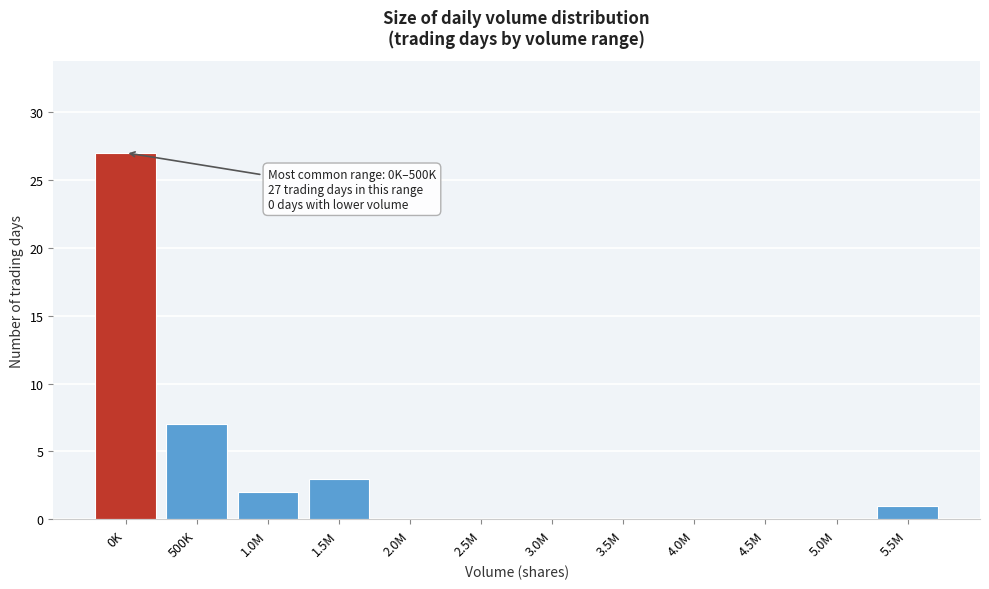

Reading left to right, list all the values displayed in this chart.

0K=27	500K=7	1.0M=2	1.5M=3	2.0M=0	2.5M=0	3.0M=0	3.5M=0	4.0M=0	4.5M=0	5.0M=0	5.5M=1